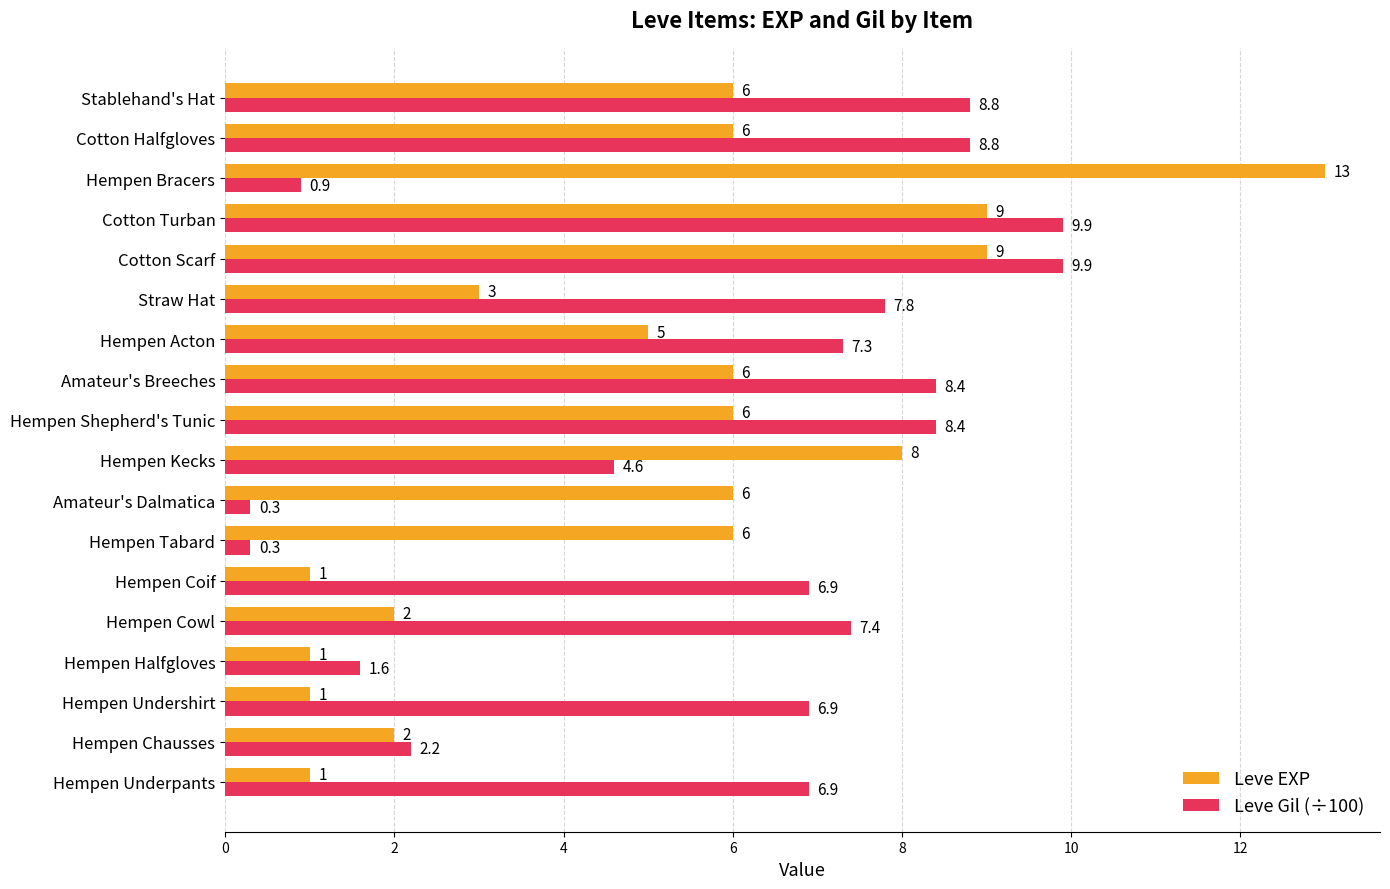

How many data points in Leve Gil (÷100) are above 7?

9